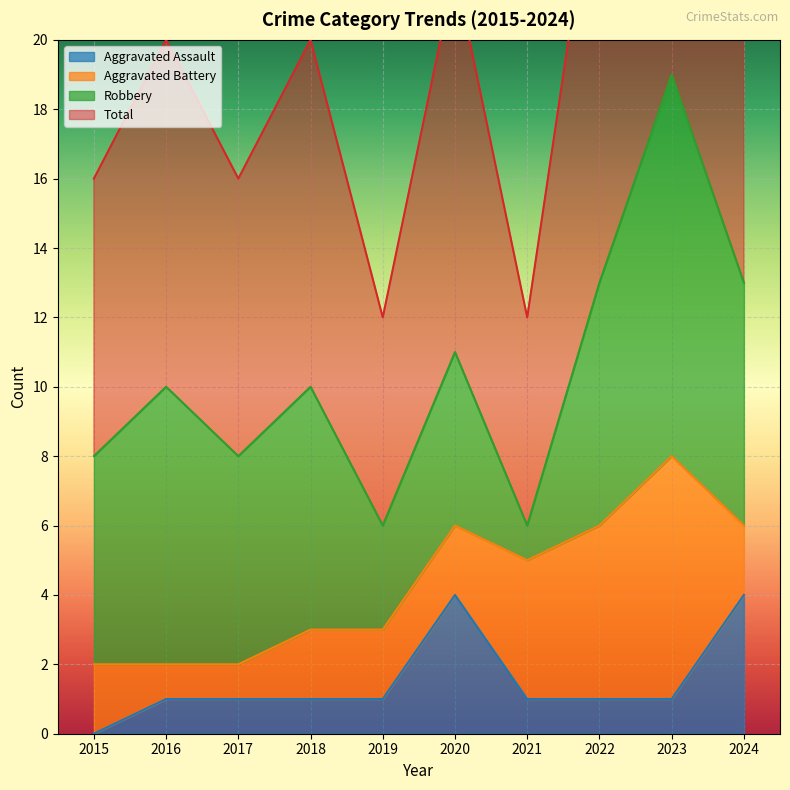

What is the sum of all Aggravated Assault values?

15